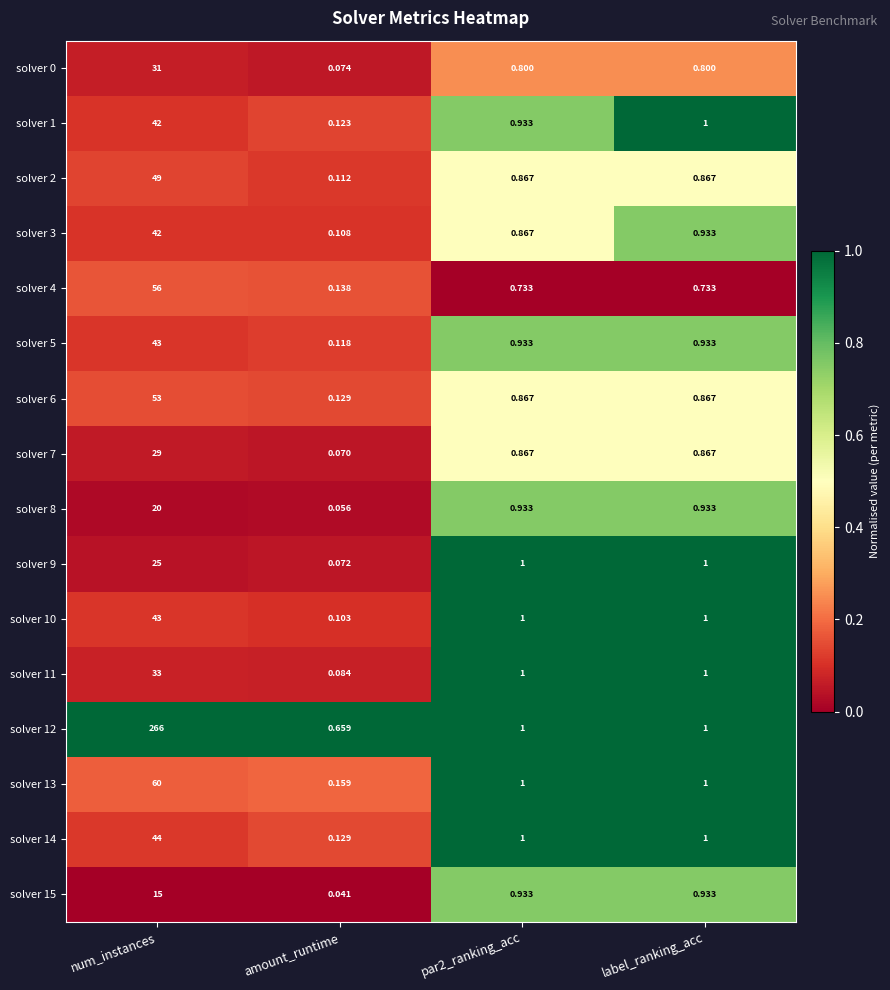

At which category is the sum across all series the highest?

num_instances